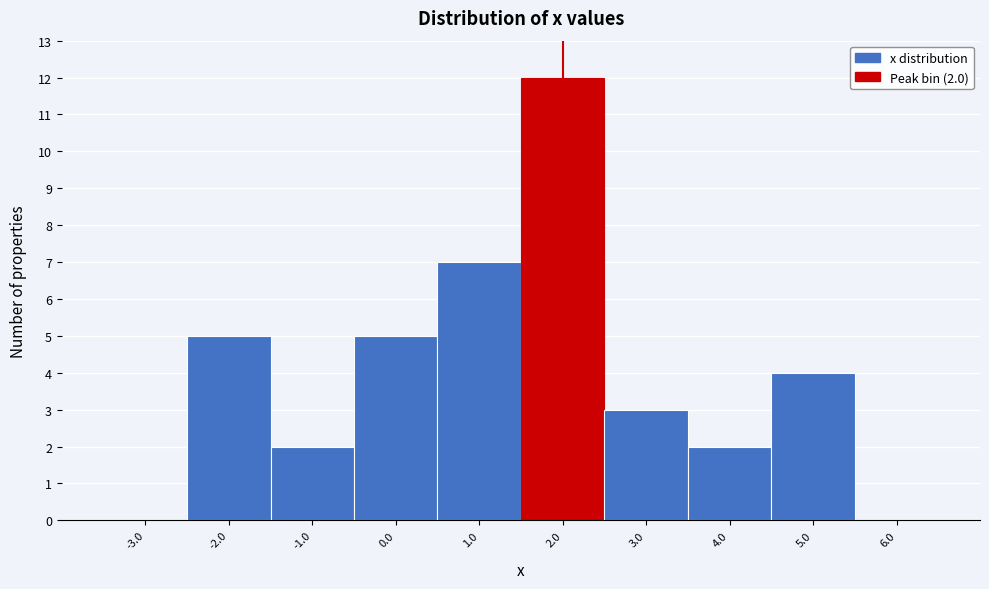

Over which range of the x-axis is the bar tallest?

1.5 to 2.5